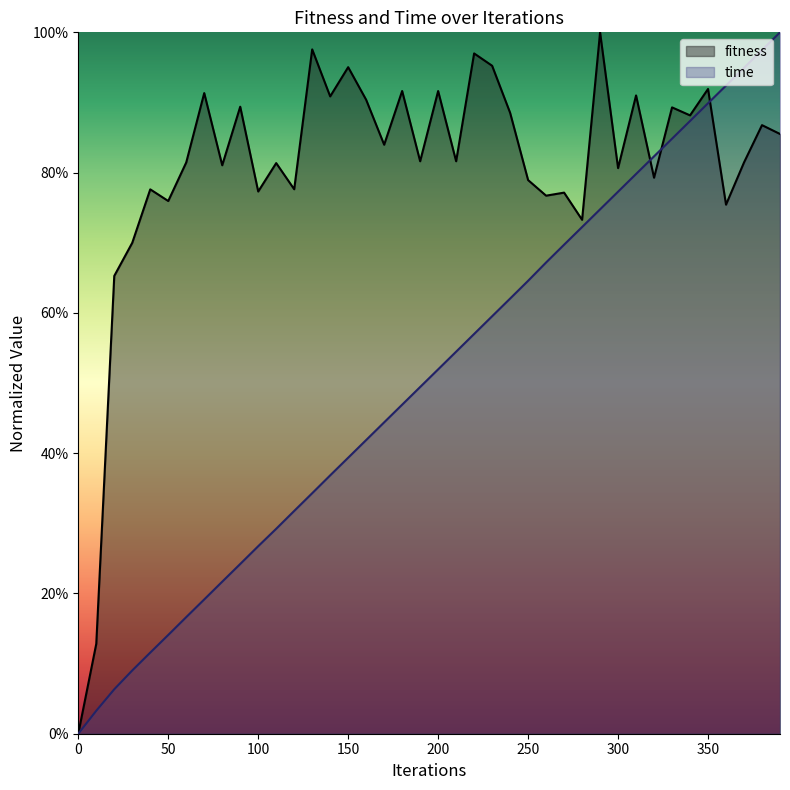

Which series ends up on top after the final intersection of fitness and time?

time